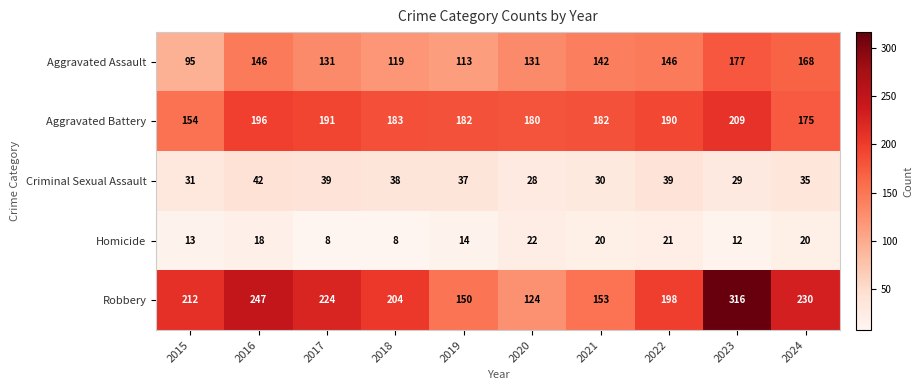

Which category has the highest value across all series?

2023